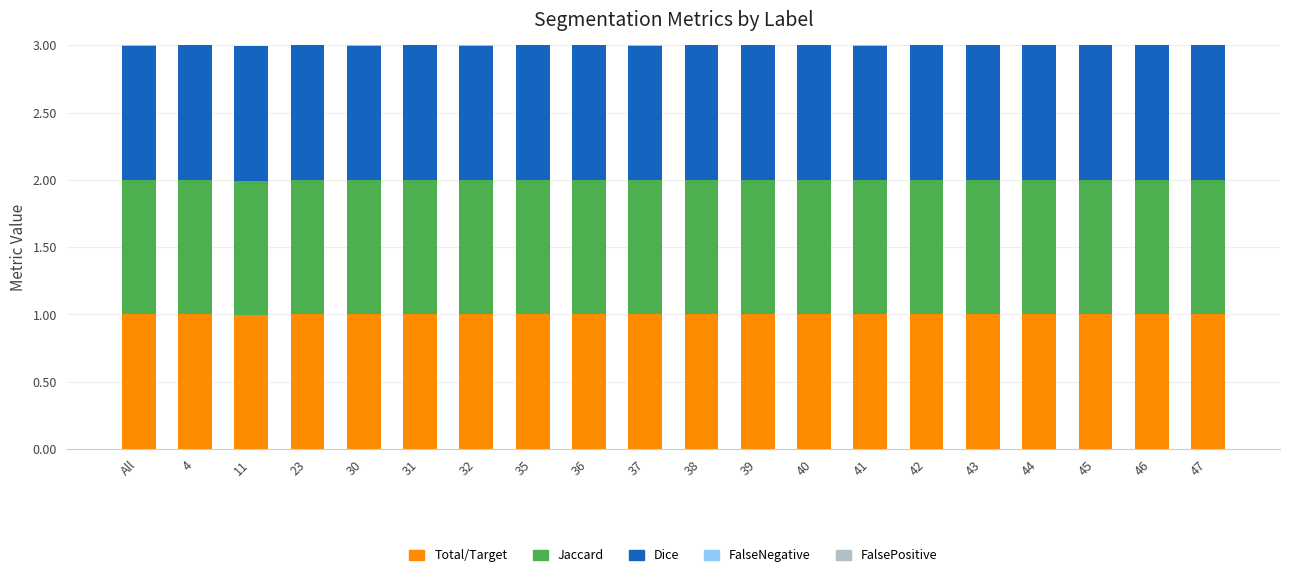

What is the total value across all series at 42?

3.0